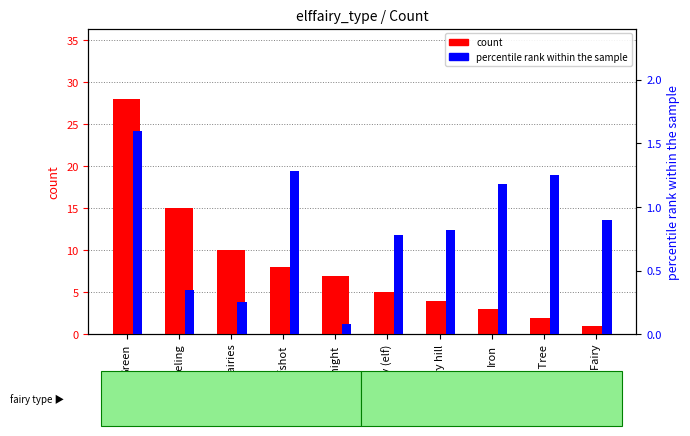

Reading right to left, list all the values displayed in this chart.

count: 1.0	2.0	3.0	4.0	5.0	7.0	8.0	10.0	15.0	28.0
percentile rank within the sample: 0.9	1.2	1.2	0.8	0.8	0.1	1.3	0.2	0.3	1.6